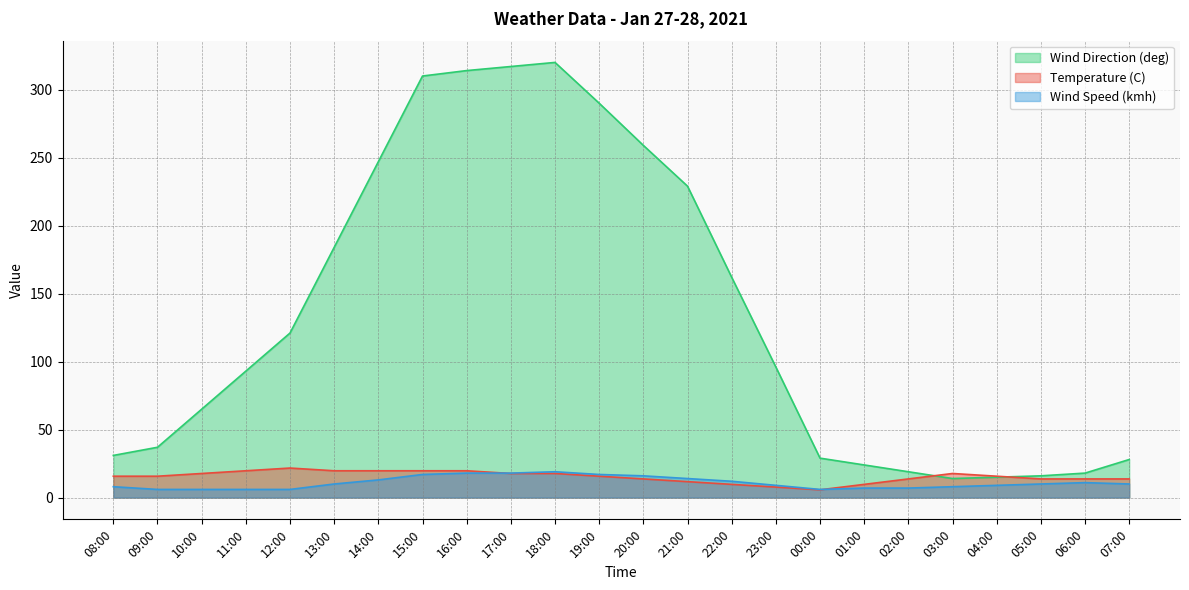

What is the value of the Wind Speed (kmh) point at the 10th from the left?

18.0